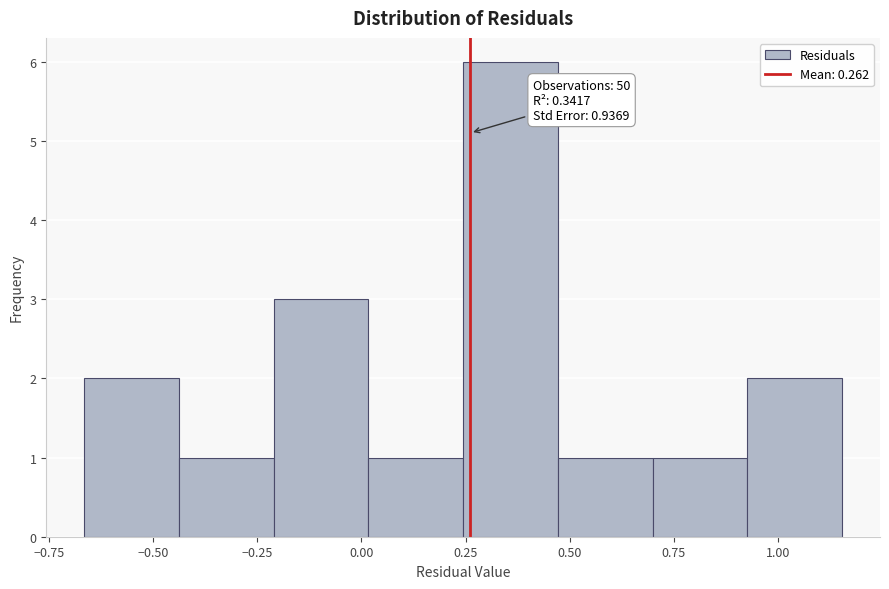

Over which range of the x-axis is the bar tallest?

0.25 to 0.45